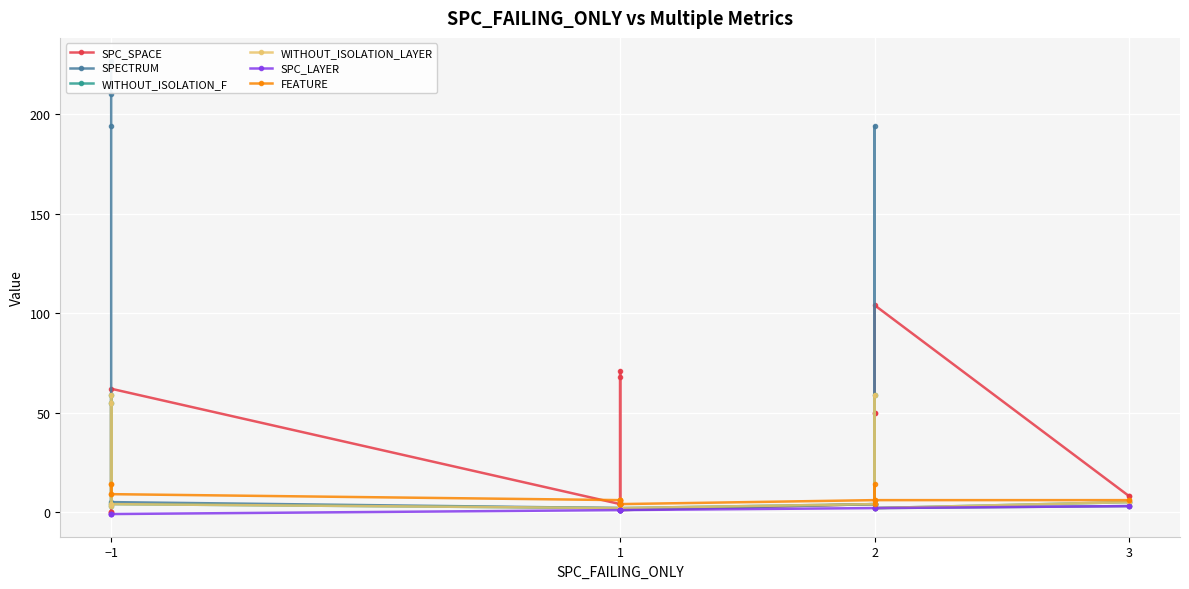

In SPECTRUM, how many points are lower than both neighbors (excluding endpoints)?

2